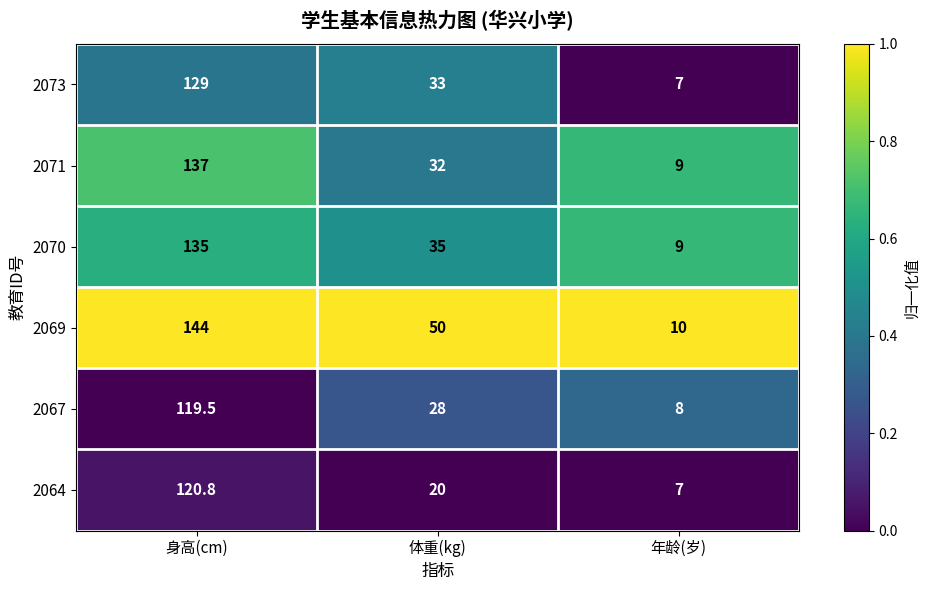

The 2069 series shows 144.0 at 身高(cm). True or false?

True